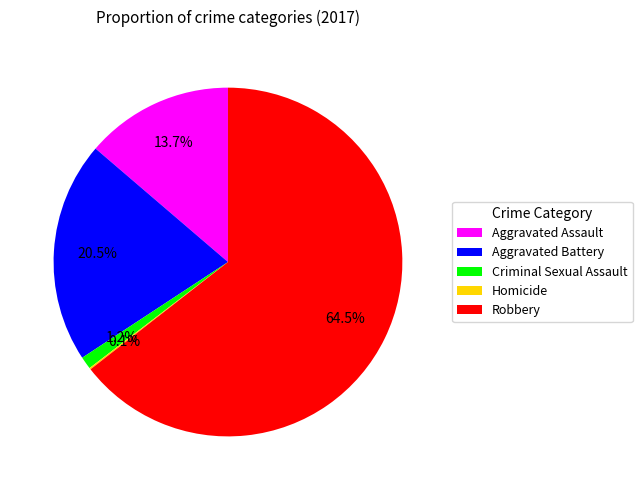

Which category has the biggest portion of the pie?

Robbery